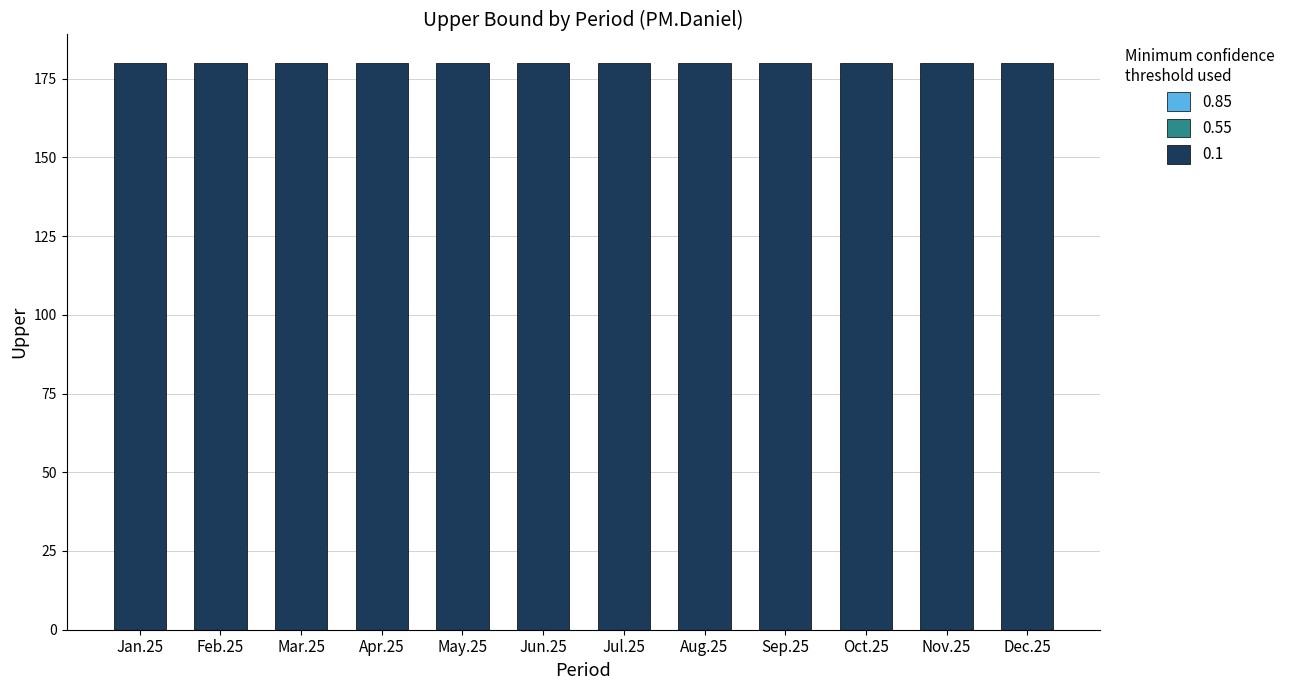

True or false: 0.55 has a value of 0 at Aug.25.

True